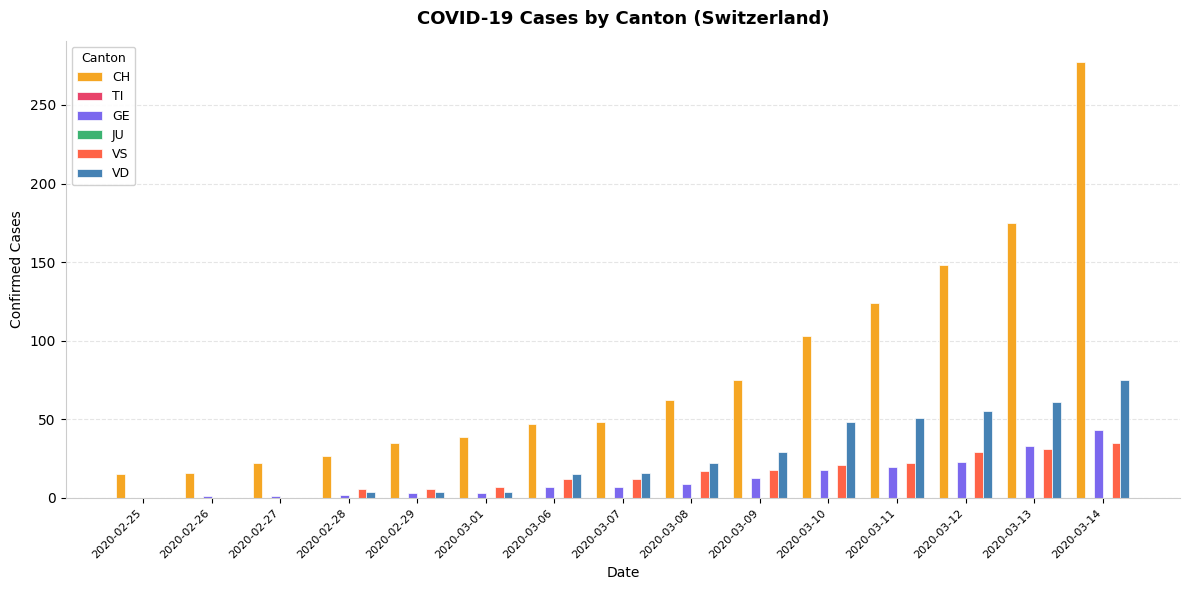

At which label is TI closest to 0?

2020-02-25